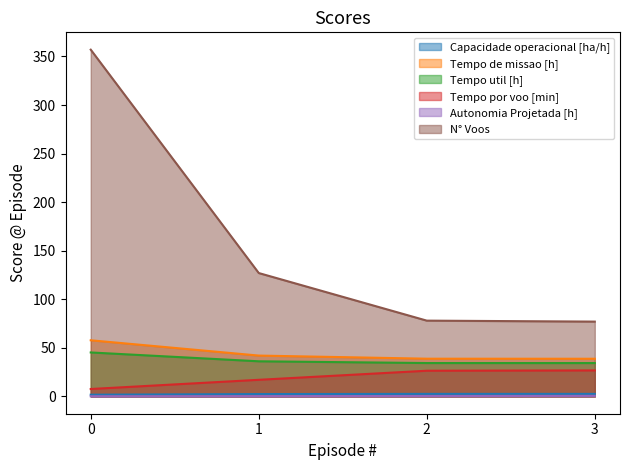

Reading left to right, transcribe all the data shown in this chart.

Capacidade operacional [ha/h]: 1.7	2.4	2.6	2.6
Tempo de missao [h]: 57.8	42.0	38.8	38.8
Tempo util [h]: 45.2	36.1	34.3	34.3
Tempo por voo [min]: 7.6	17.1	26.4	26.7
Autonomia Projetada [h]: 0.1	0.2	0.4	0.5
N° Voos: 357.0	127.0	78.0	77.0